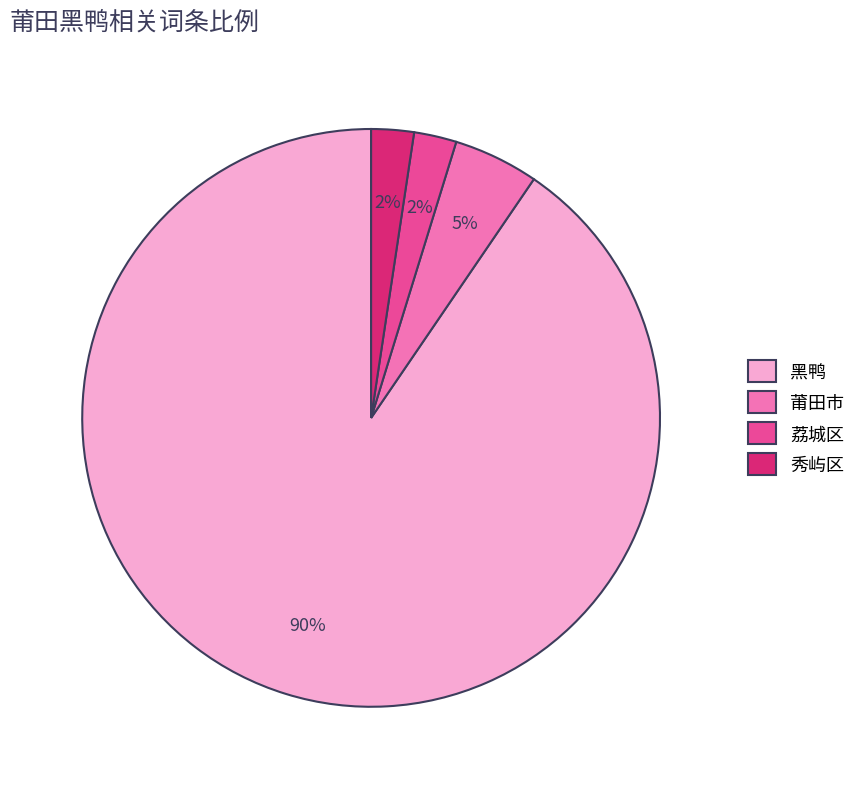

Count the number of slices in the pie.

4